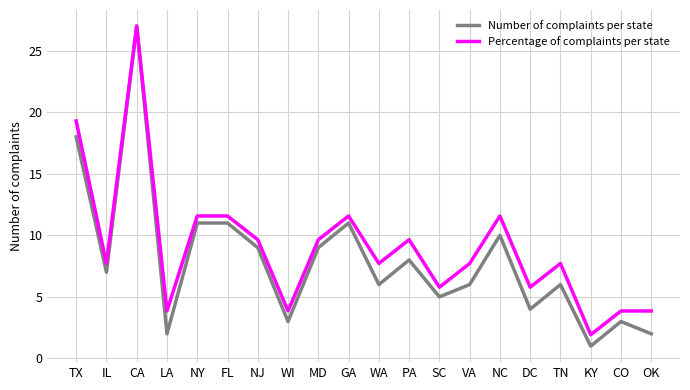

What is the total value across all series at WI?

6.9